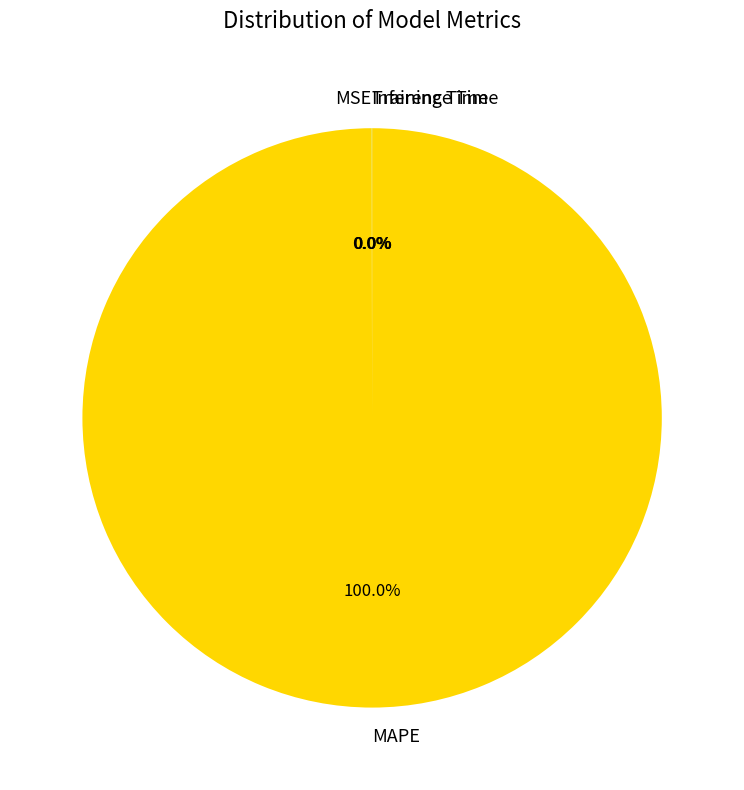

To the nearest percent, what is the difference between the largest and smallest slice percentages?

100%